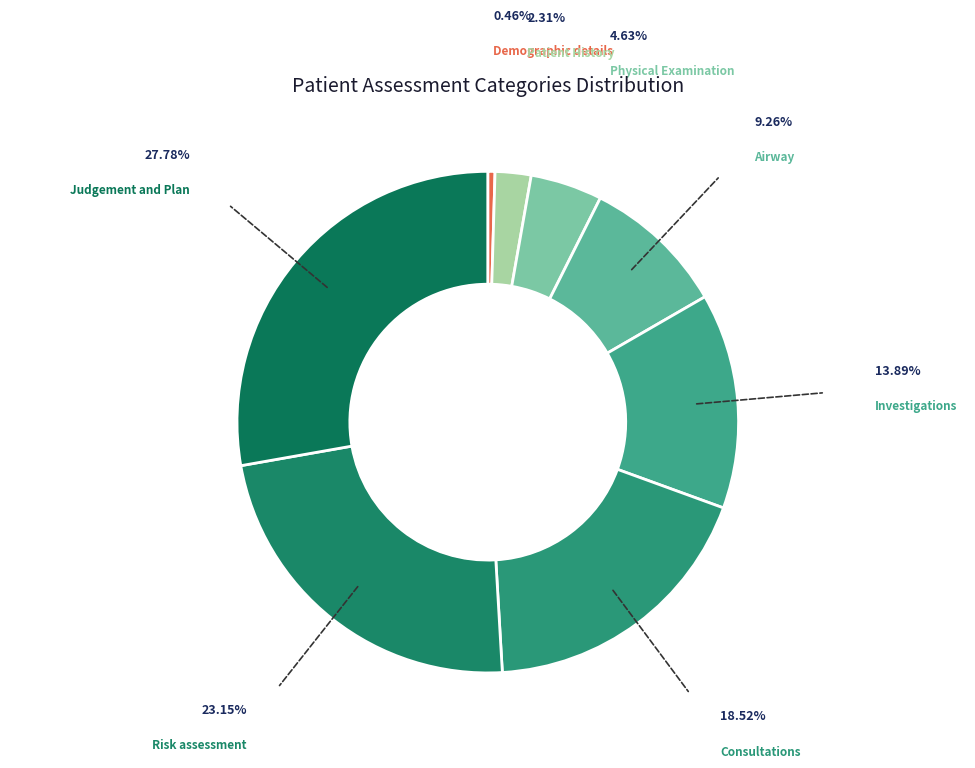

How many segments does this pie chart have?

8